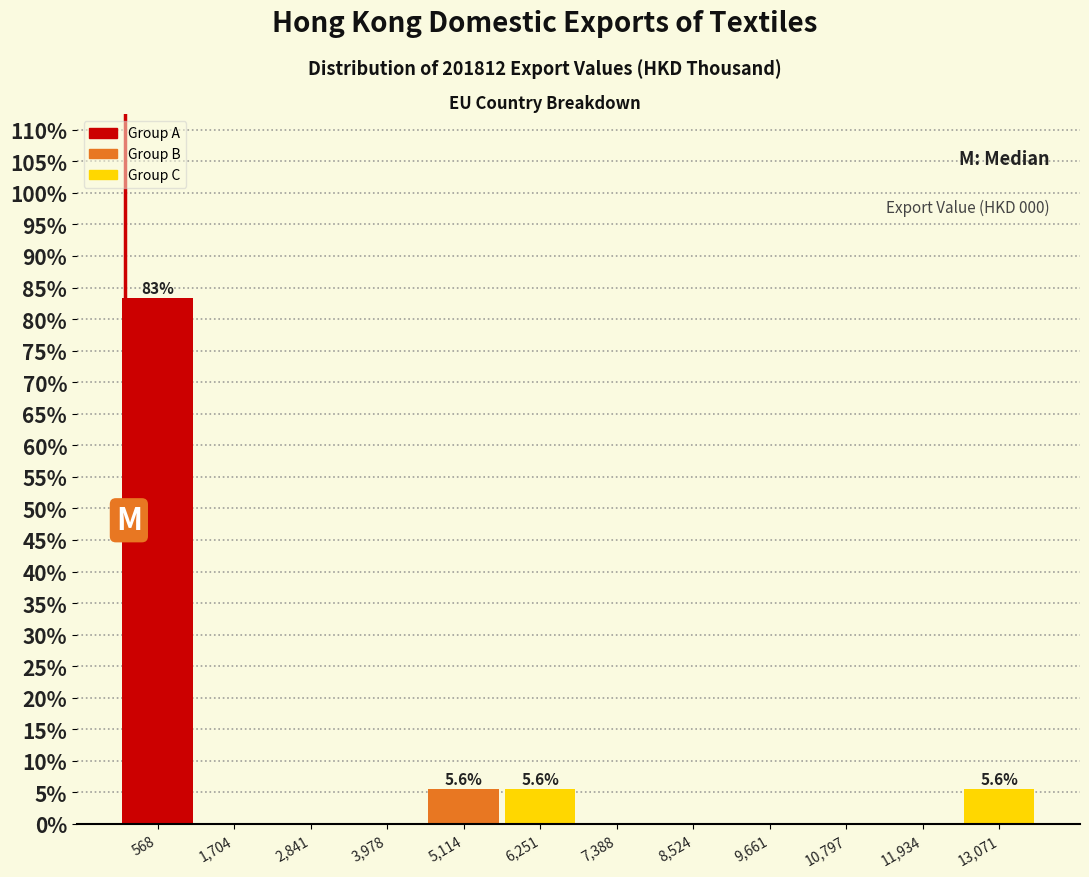

Which range on the x-axis has the tallest bar?

0 to 1200